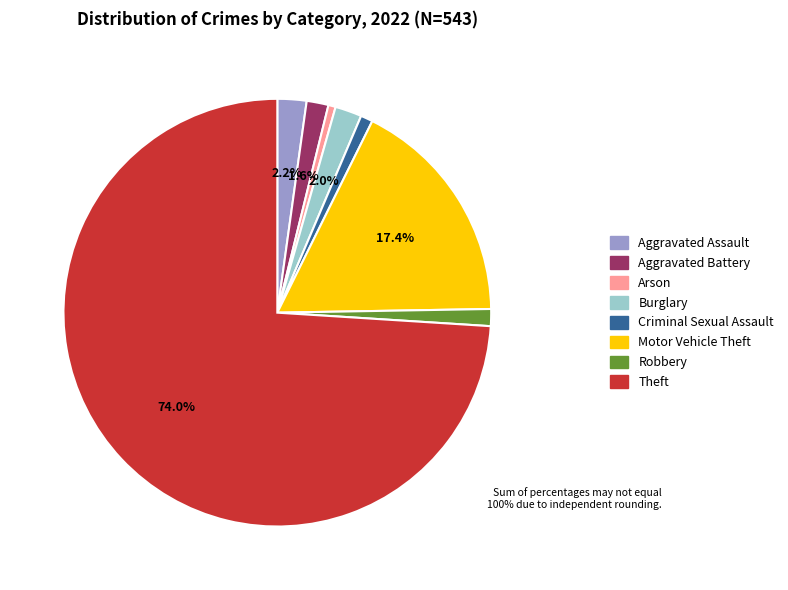

To the nearest percent, what is the average slice percentage?

12%